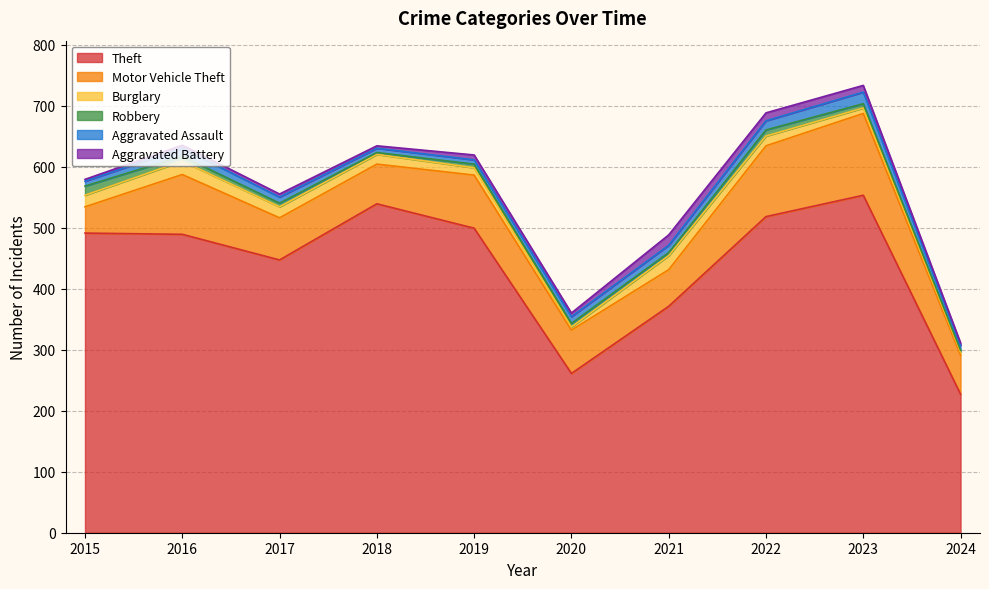

True or false: Theft has a value of 499 at 2019.

True